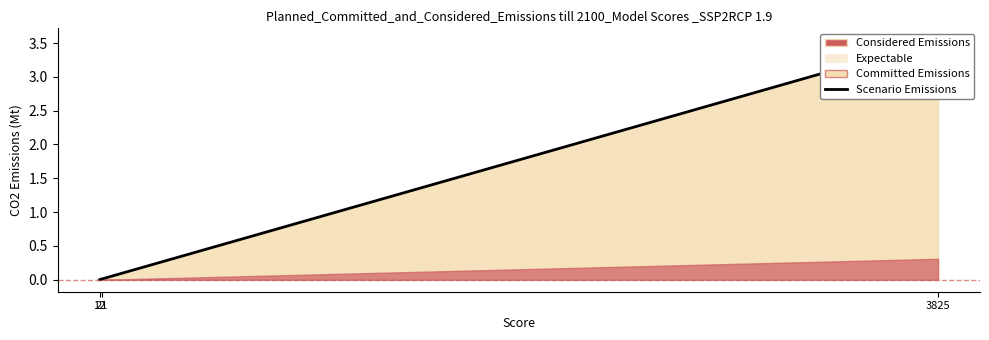

What is the difference between the maximum and minimum values?

3.5